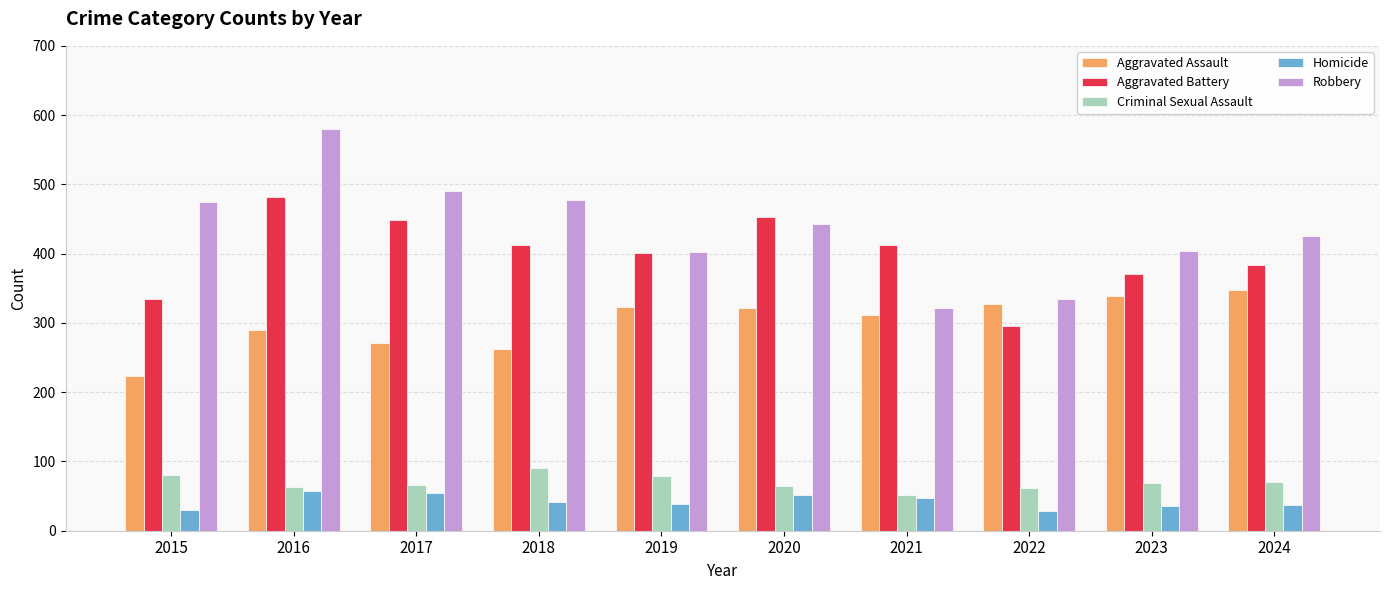

At 2015, list the series in order from smallest to largest.

Homicide, Criminal Sexual Assault, Aggravated Assault, Aggravated Battery, Robbery